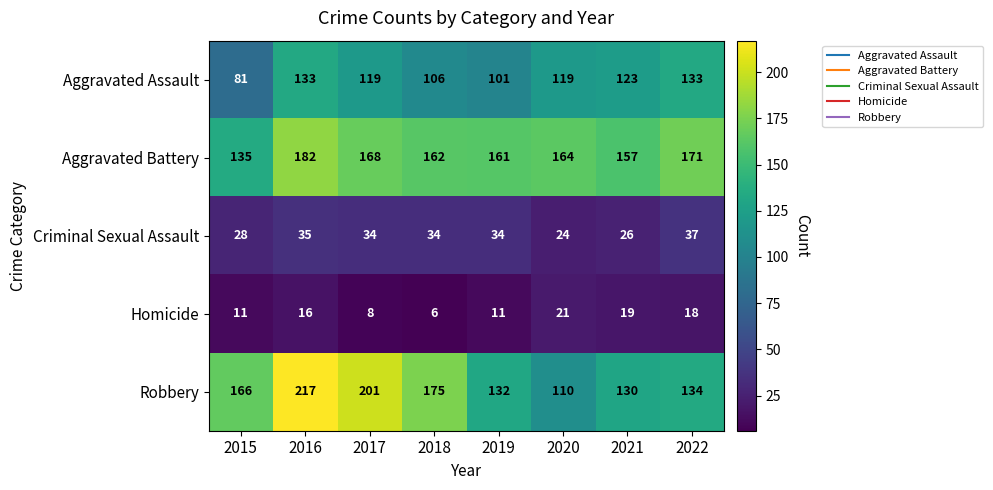

Which series has the widest spread of values?

Robbery